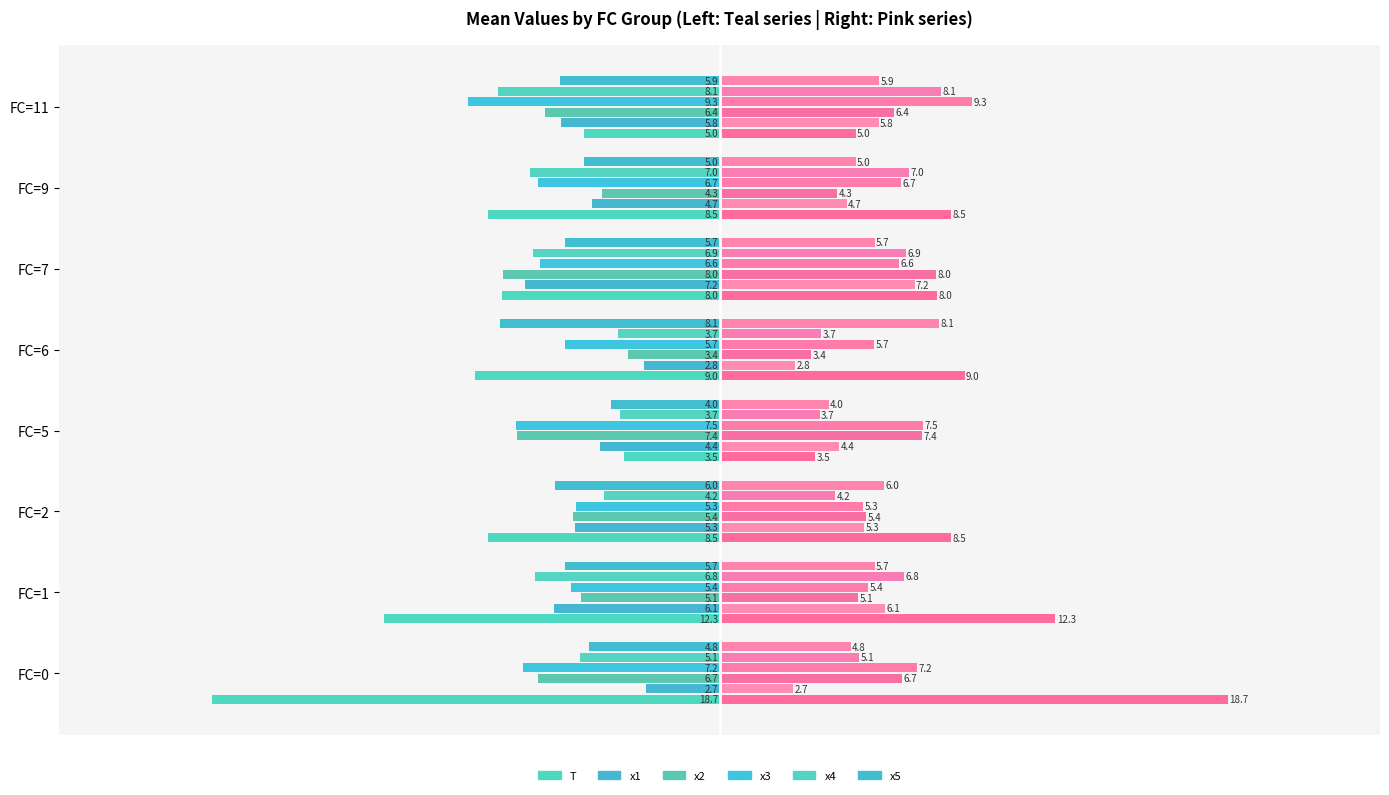

Rank the categories by x5 value from lowest to highest.

FC=6, FC=2, FC=11, FC=7, FC=1, FC=9, FC=0, FC=5